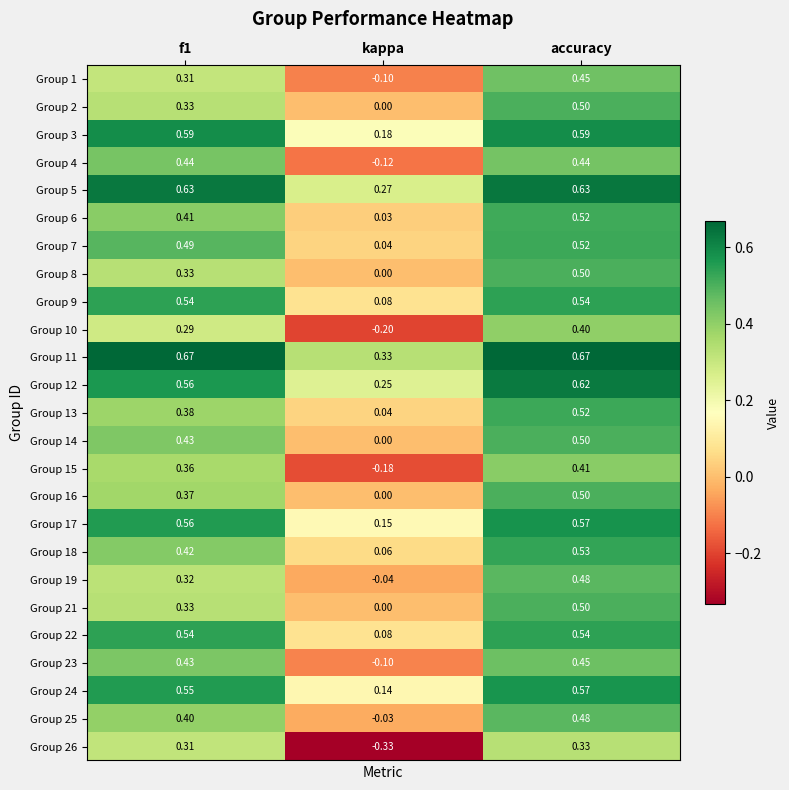

Where is Group 12 nearest to the value 0?

kappa